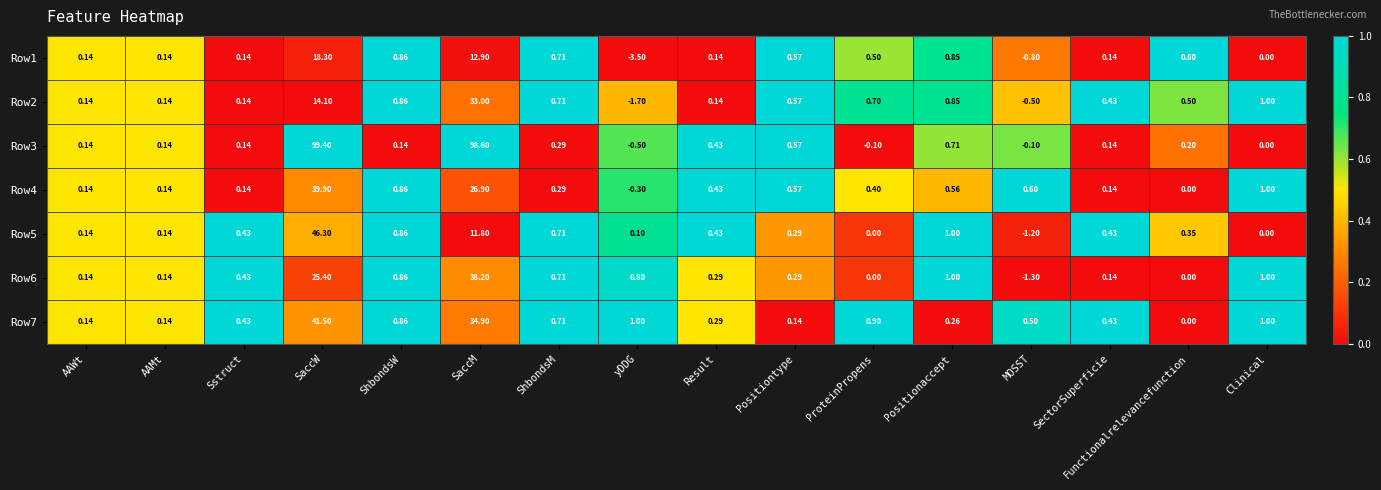

At which label is Row7 closest to 20?

SaccM